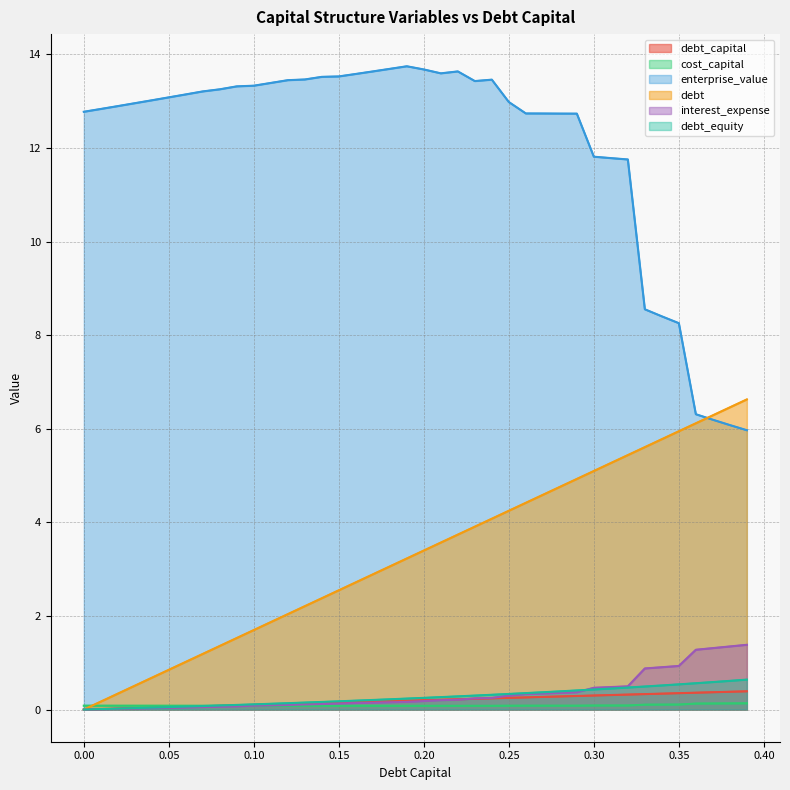

Which series has the largest total across all categories?

enterprise_value